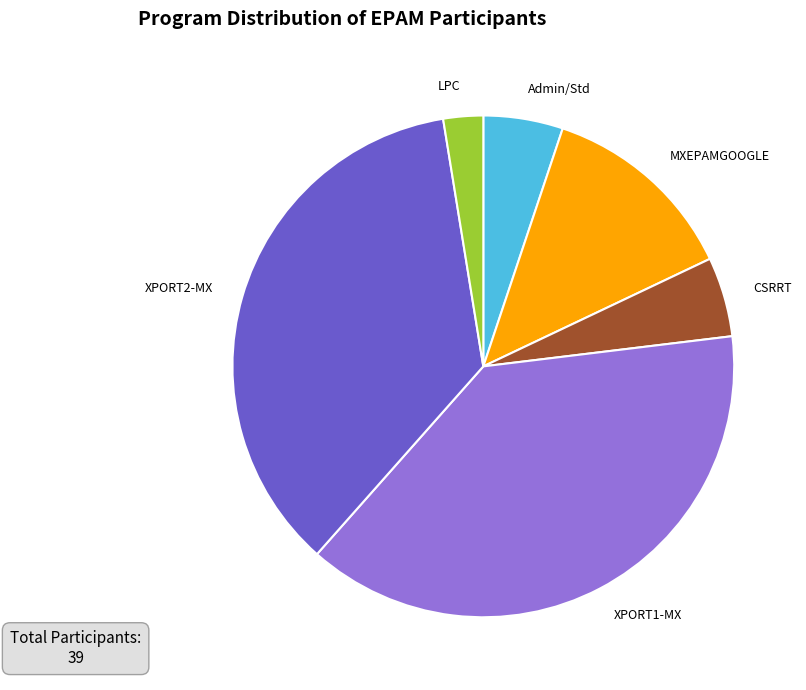

Is the sum of MXEPAMGOOGLE and XPORT1-MX greater than half?

Yes